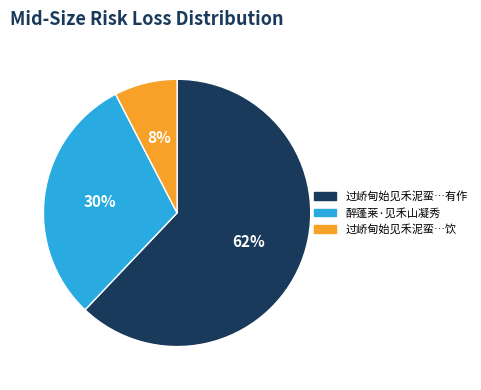

To the nearest percent, what is the average slice percentage?

33%